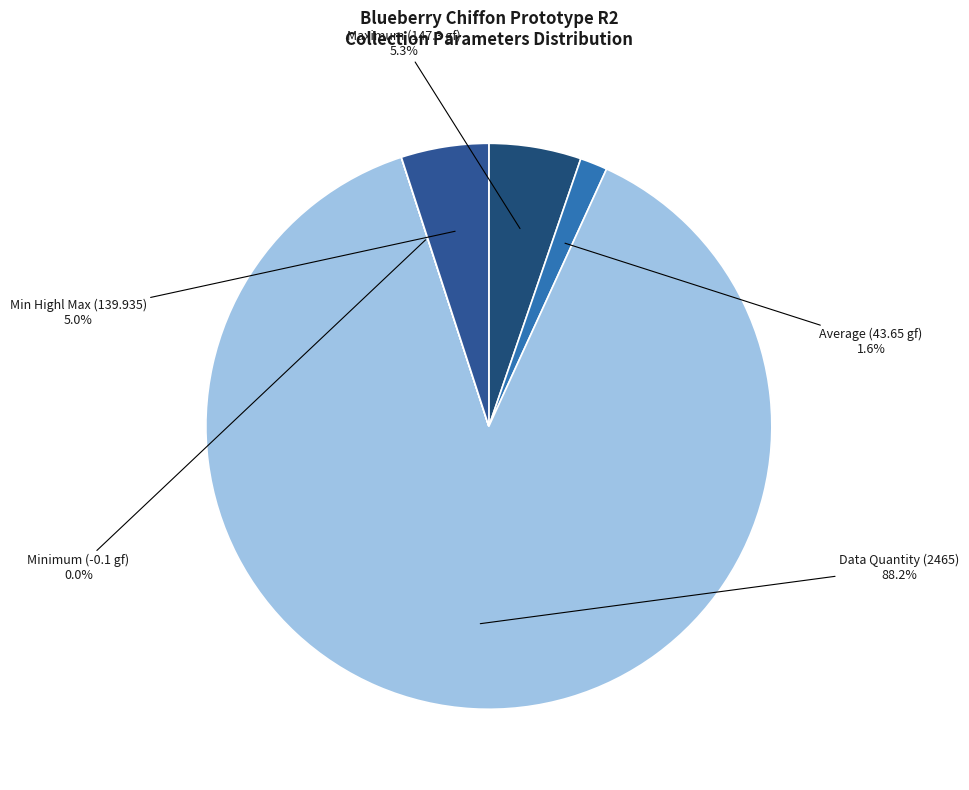

Rank the categories by value from highest to lowest.

Data Quantity (2465), Maximum (147.3 gf), Min Highl Max (139.935), Average (43.65 gf), Minimum (-0.1 gf)